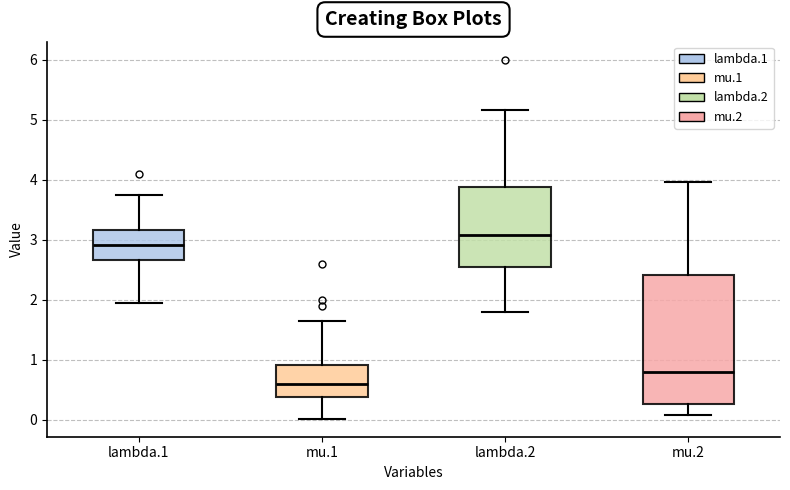

Which box's median line is the lowest?

mu.1